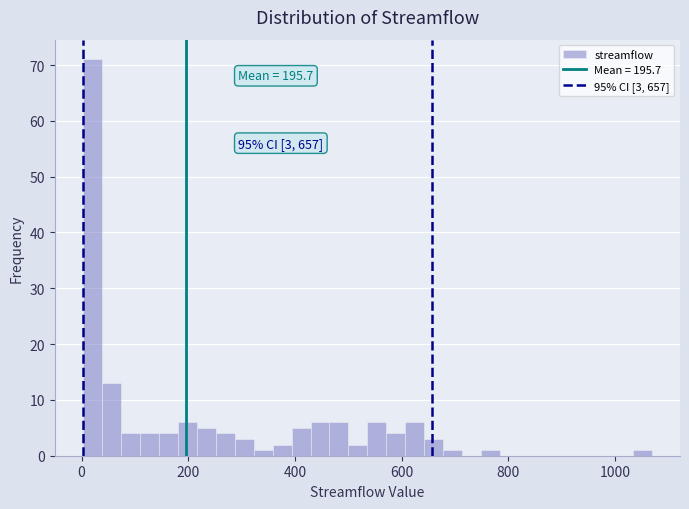

Around what value on the x-axis is the tallest bar? Give the approximate position of its centre, as read against the axis.

20